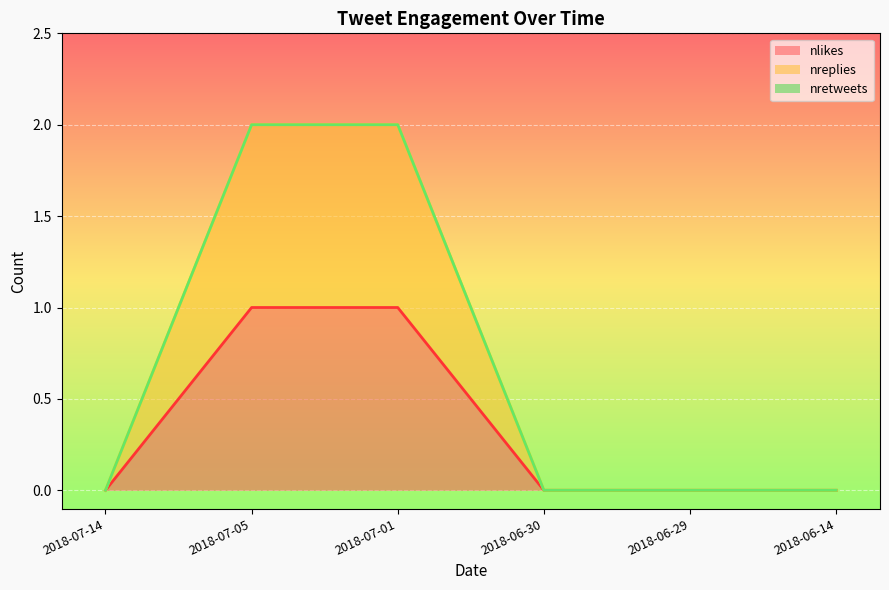

At how many categories does at least one series exceed 1?

2